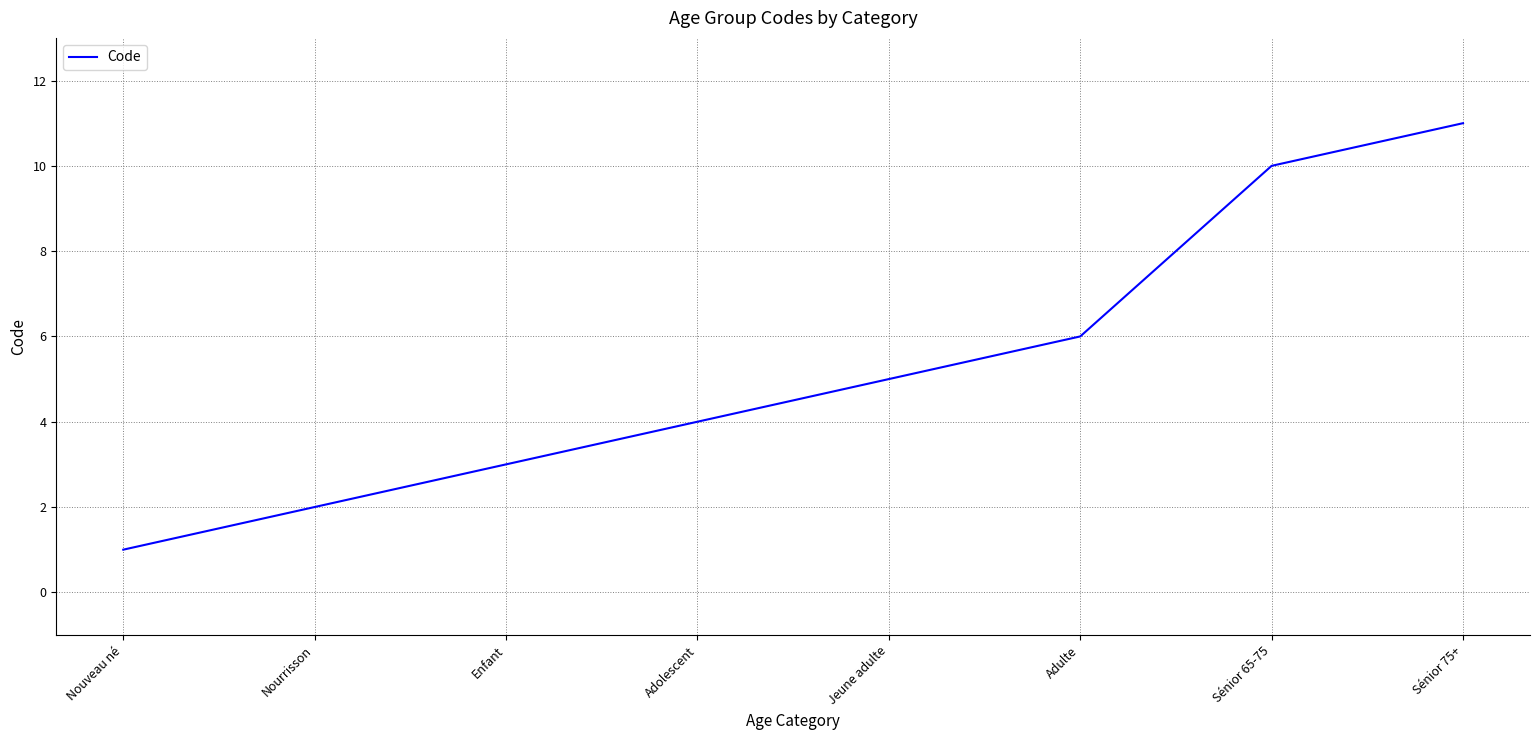

Approximately how many times larger is the value at Nouveau né compared to Enfant?

0.3